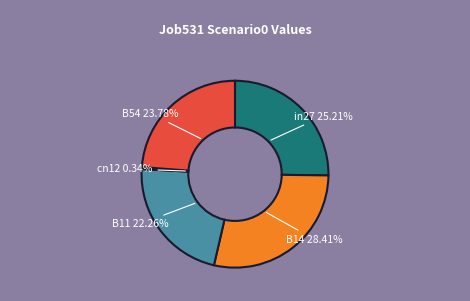

Do in27 and B11 together represent more than half of the pie?

No